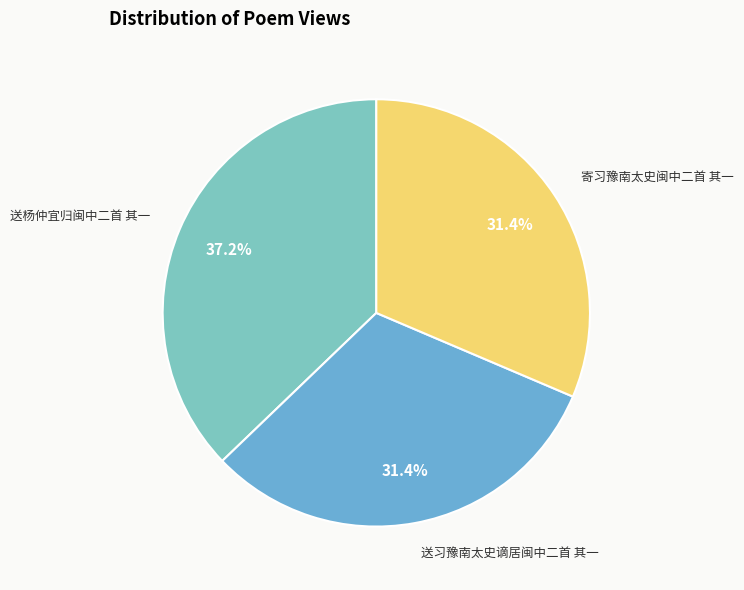

How many slices are in this pie chart?

3